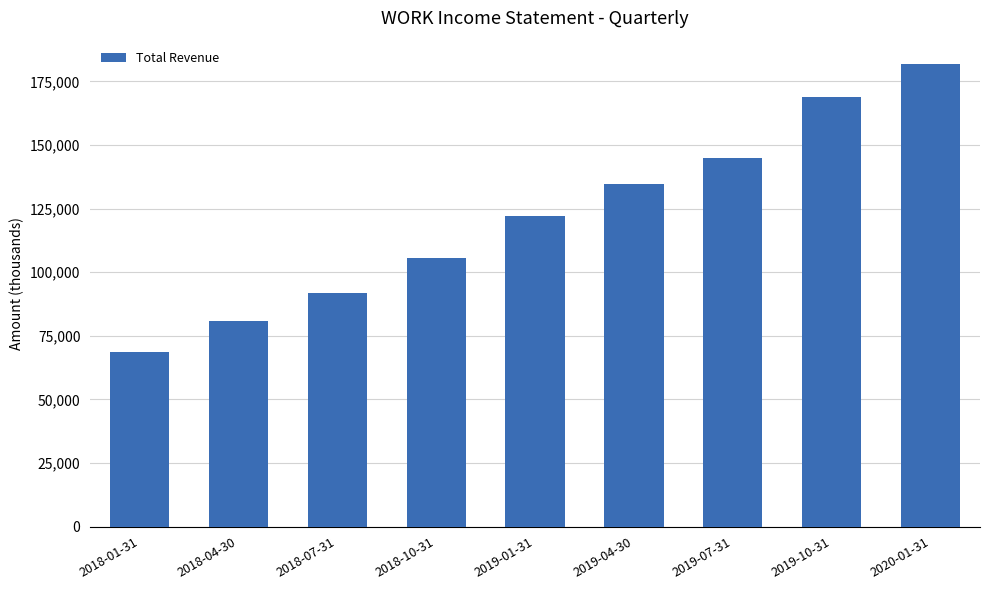

At which category does the chart reach its minimum across all series?

2018-01-31